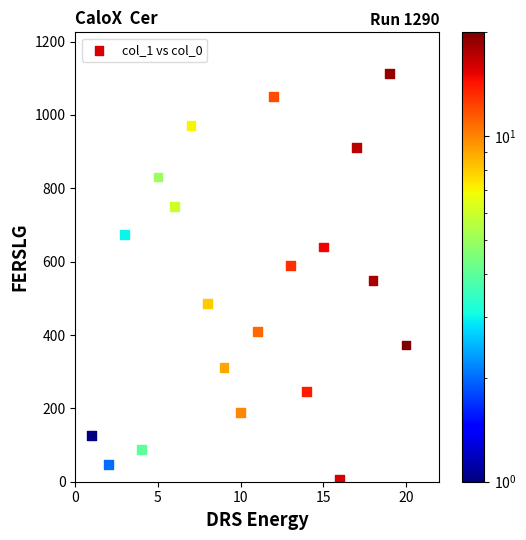

What is the range of X values (max minus min)?

19